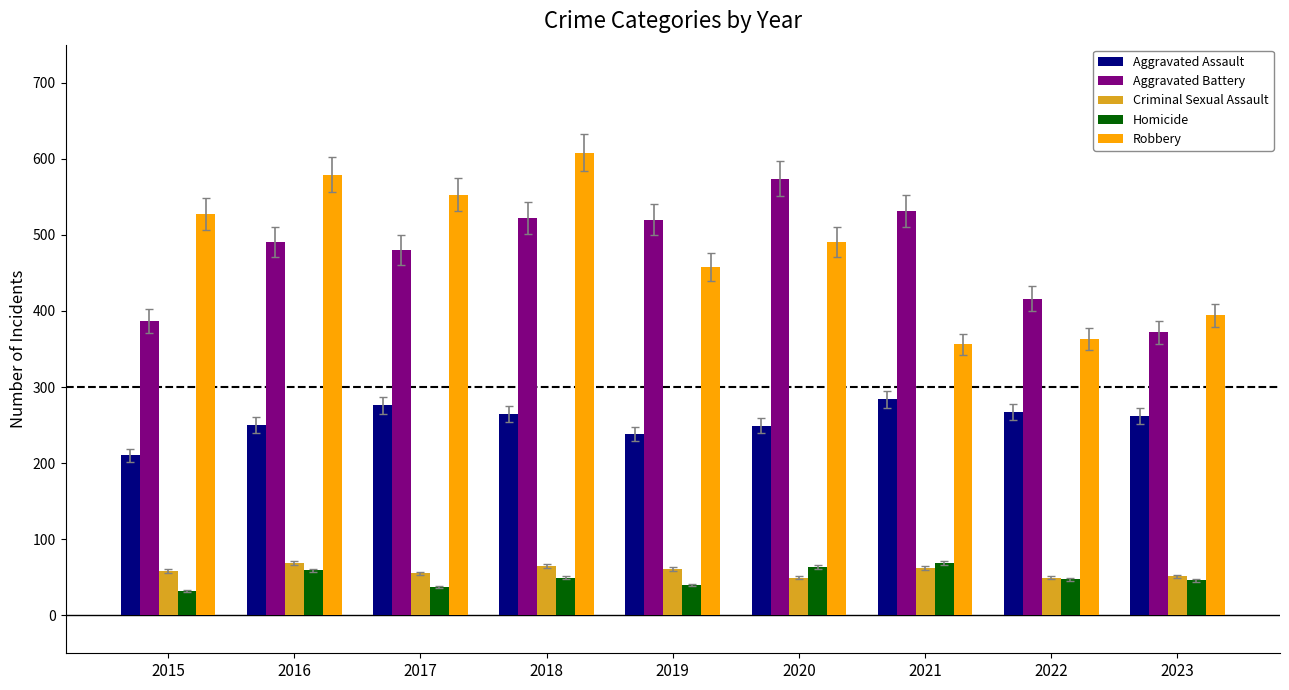

Where does the Aggravated Assault series first go above 262?

2017